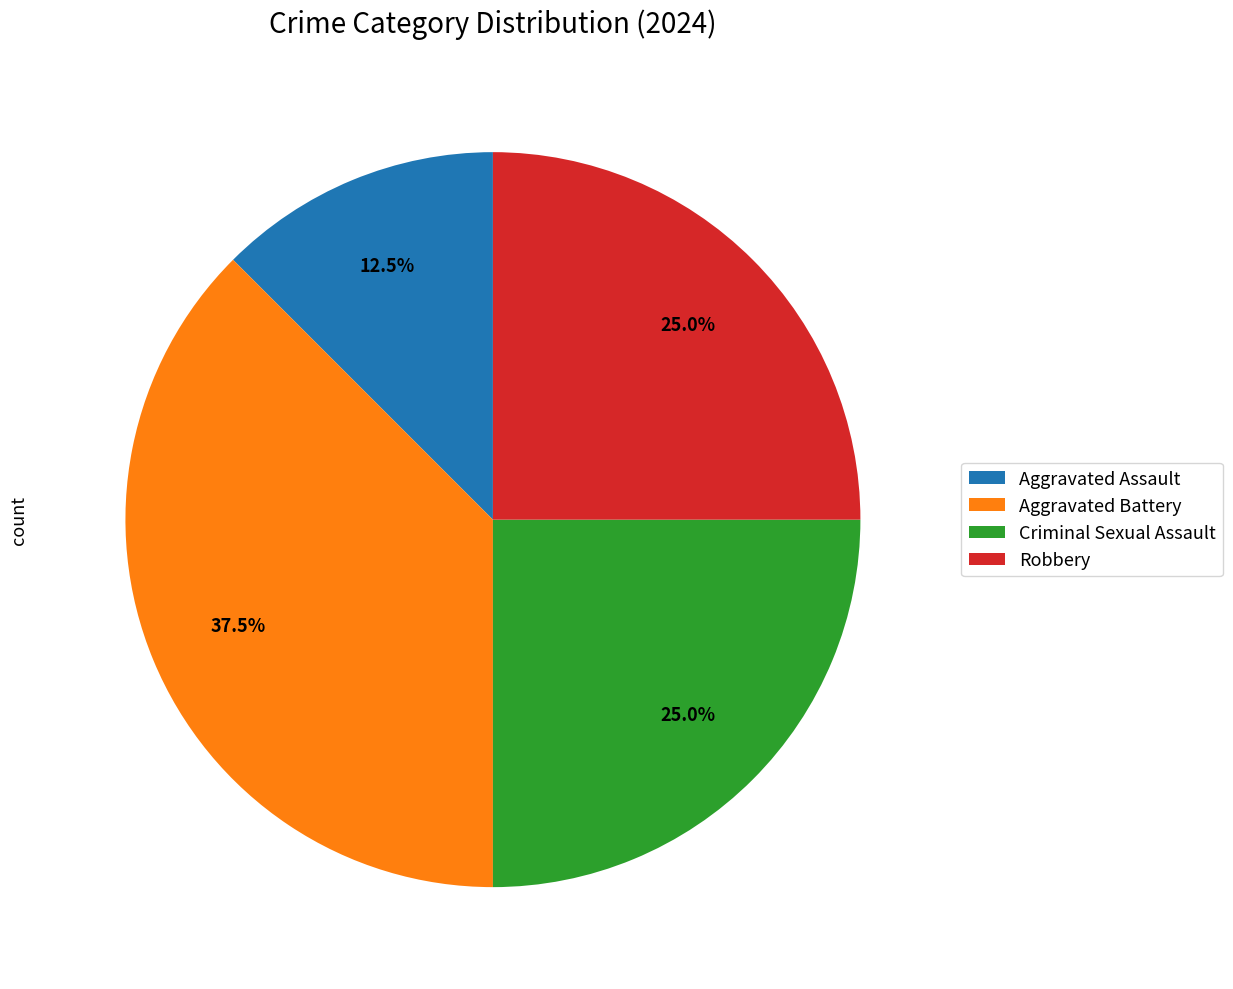

Is it true that Robbery is 25% of the pie?

True